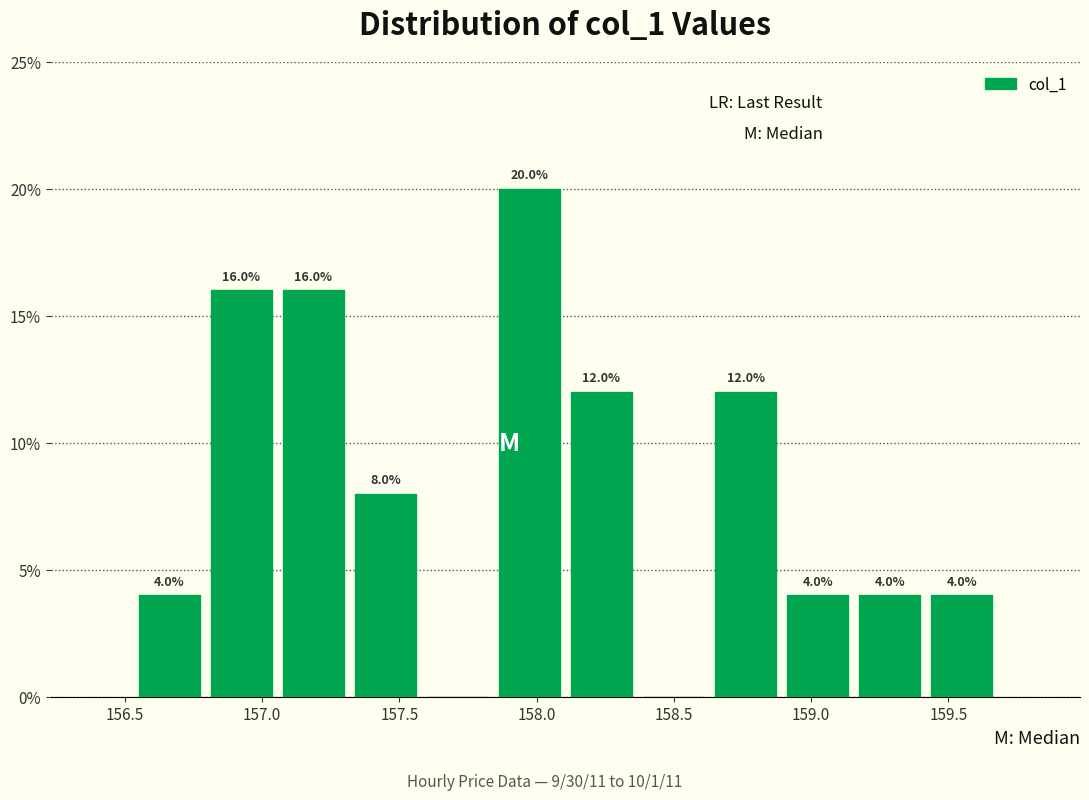

Over which range of the x-axis is the bar tallest?

157.85 to 158.10